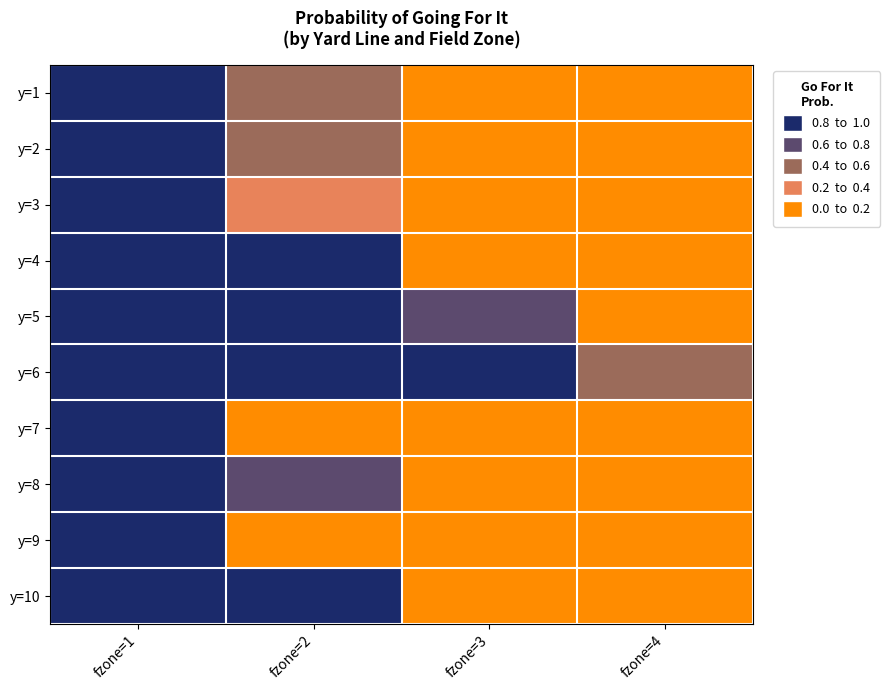

List the series in order of their peak value, highest first.

y=4, y=5, y=8, y=10, y=2, y=1, y=3, y=6, y=7, y=9